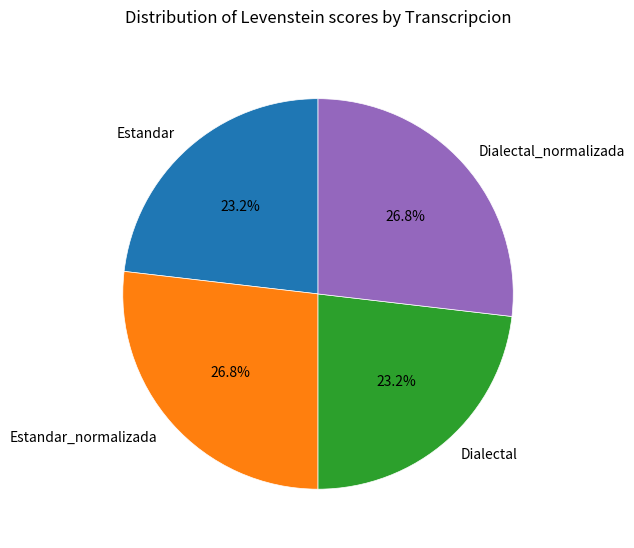

Is there a majority slice in this chart?

No